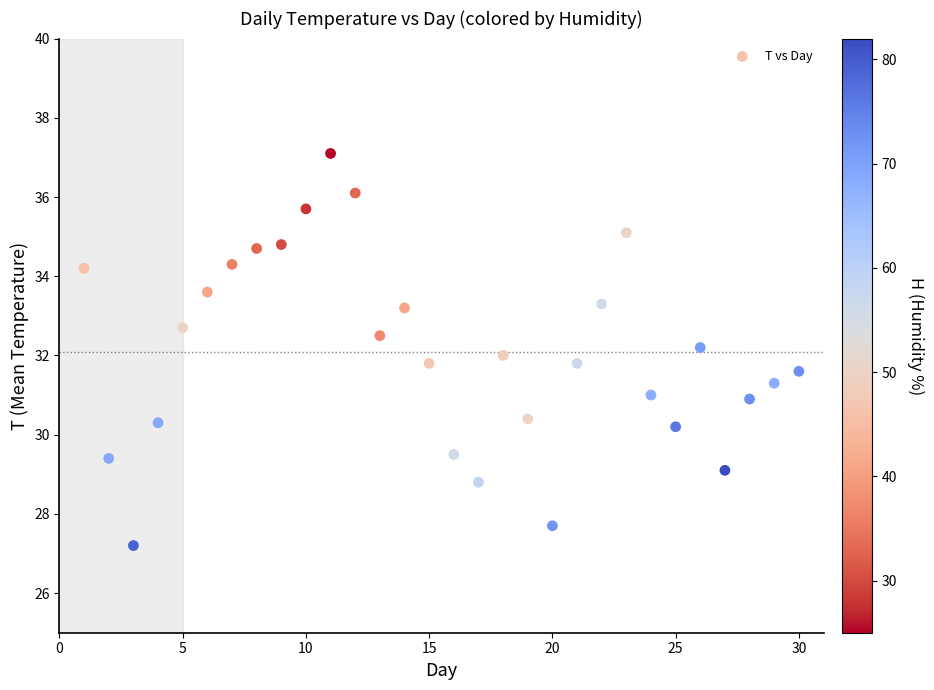

What is the range of X values (max minus min)?

29.0